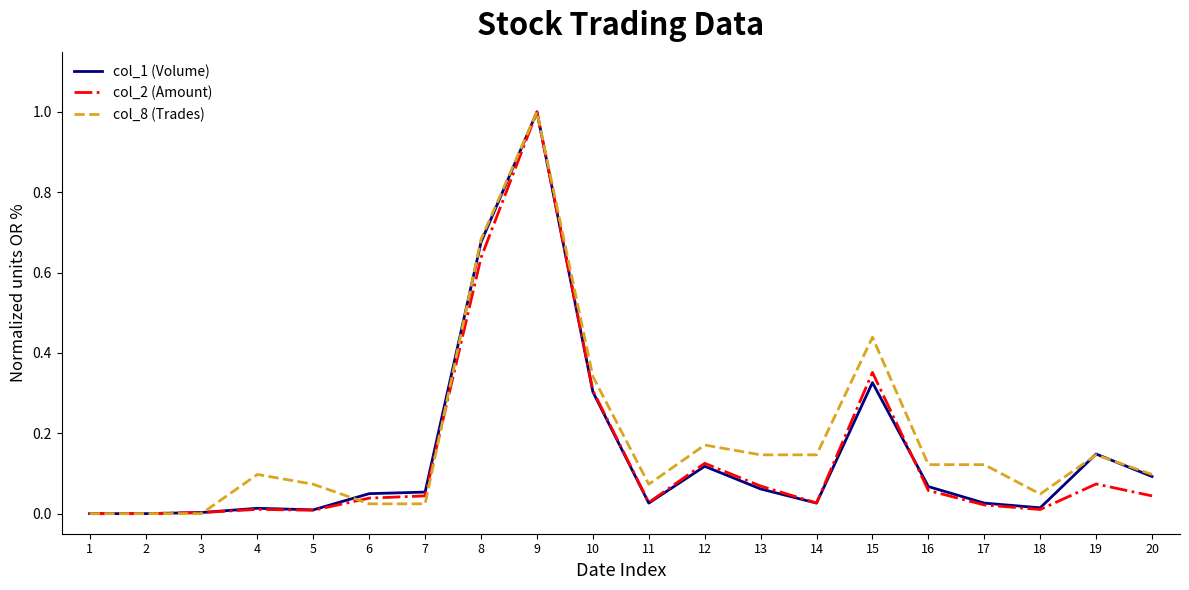

The value of col_1 (Volume) at 16 is 0.1. True or false?

True